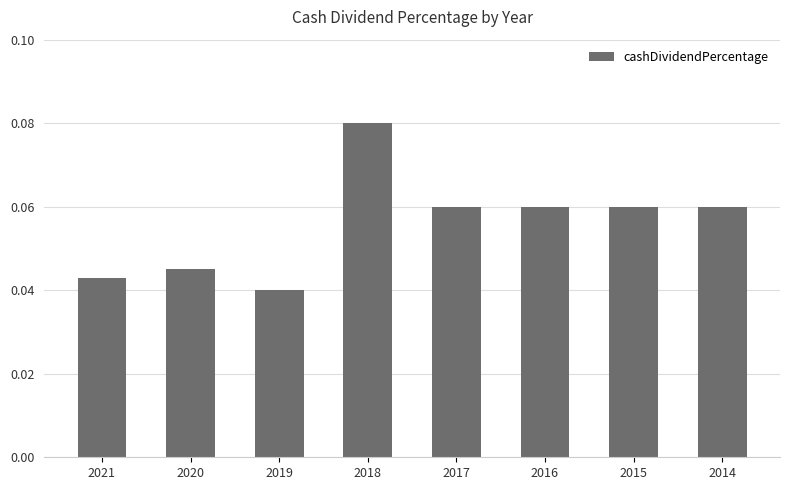

Count the values in the range 0 to 1.

8